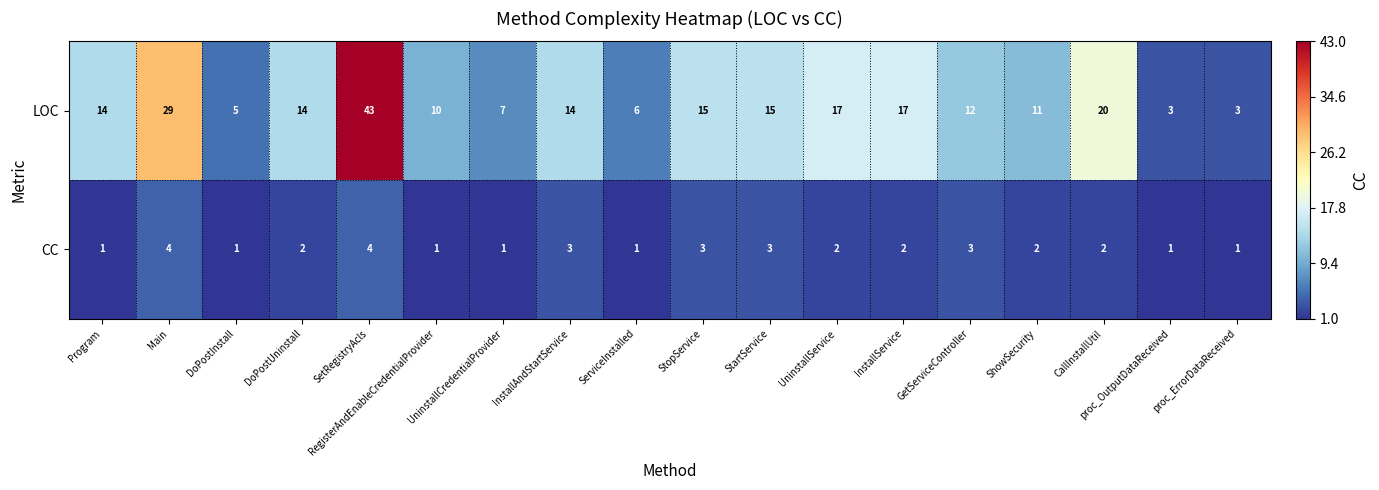

Which series has the widest spread of values?

LOC